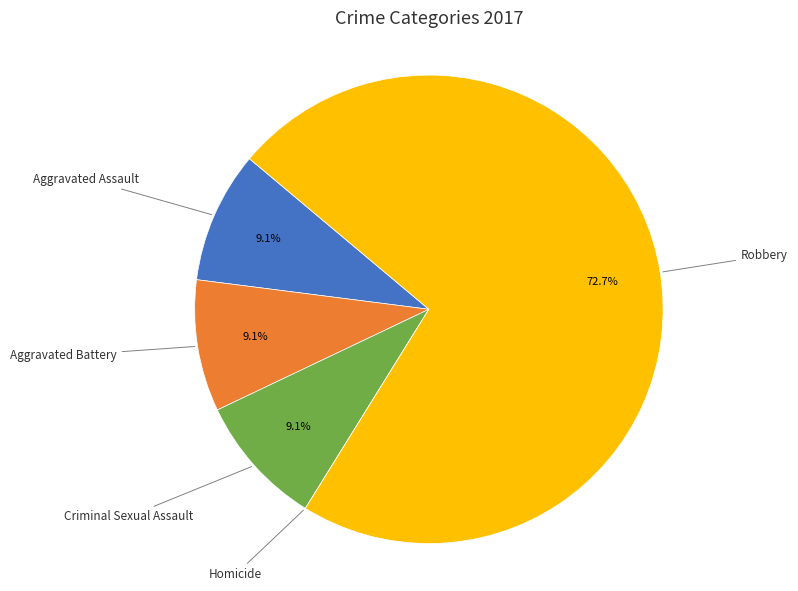

To the nearest percent, what percentage of the pie is Aggravated Battery?

9%